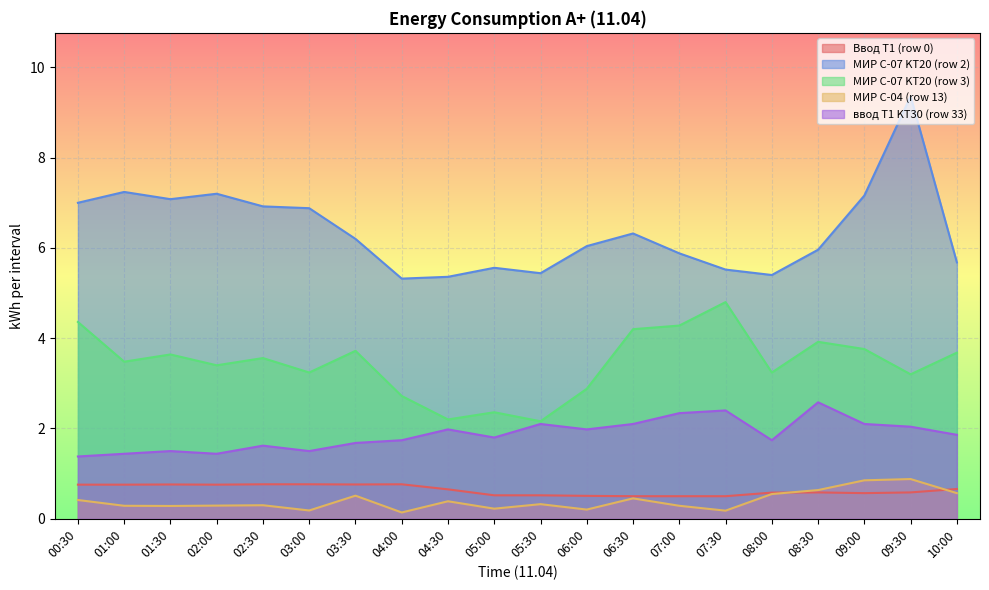

Is it true that МИР С-07 KT20 (row 3) equals 4.3 at 07:00?

True